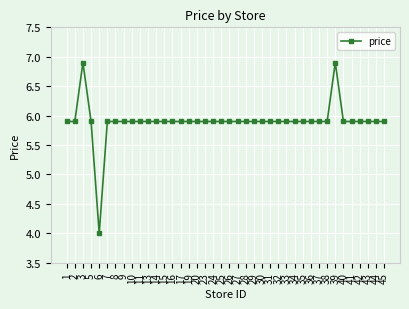

Where is the first local maximum?

3